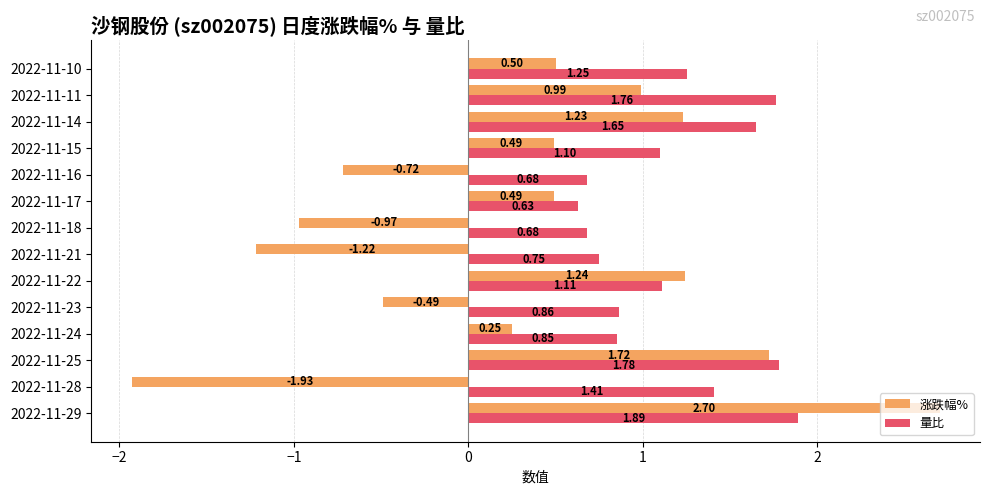

What is the sum of the 量比 values at 2022-11-25 and 2022-11-29?

3.7